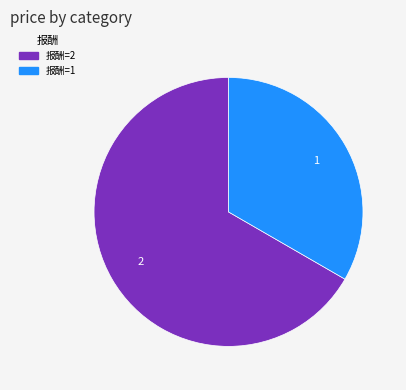

Which slice is the largest?

报酬=2